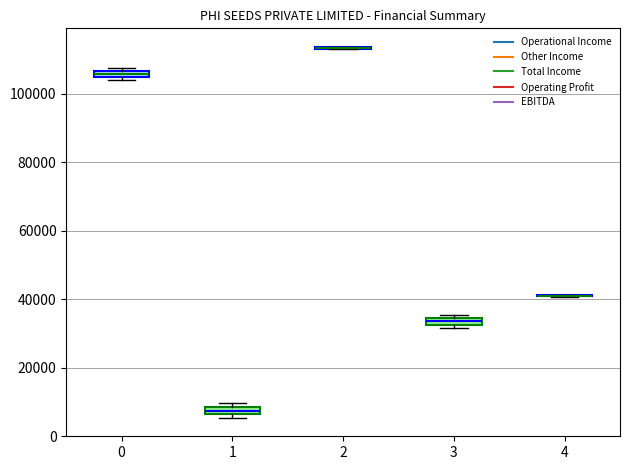

Where is the lower edge of the box at x = 3 on the y-axis? The values are not printed on the chart, so give them approximately, as read against the axis.

32000